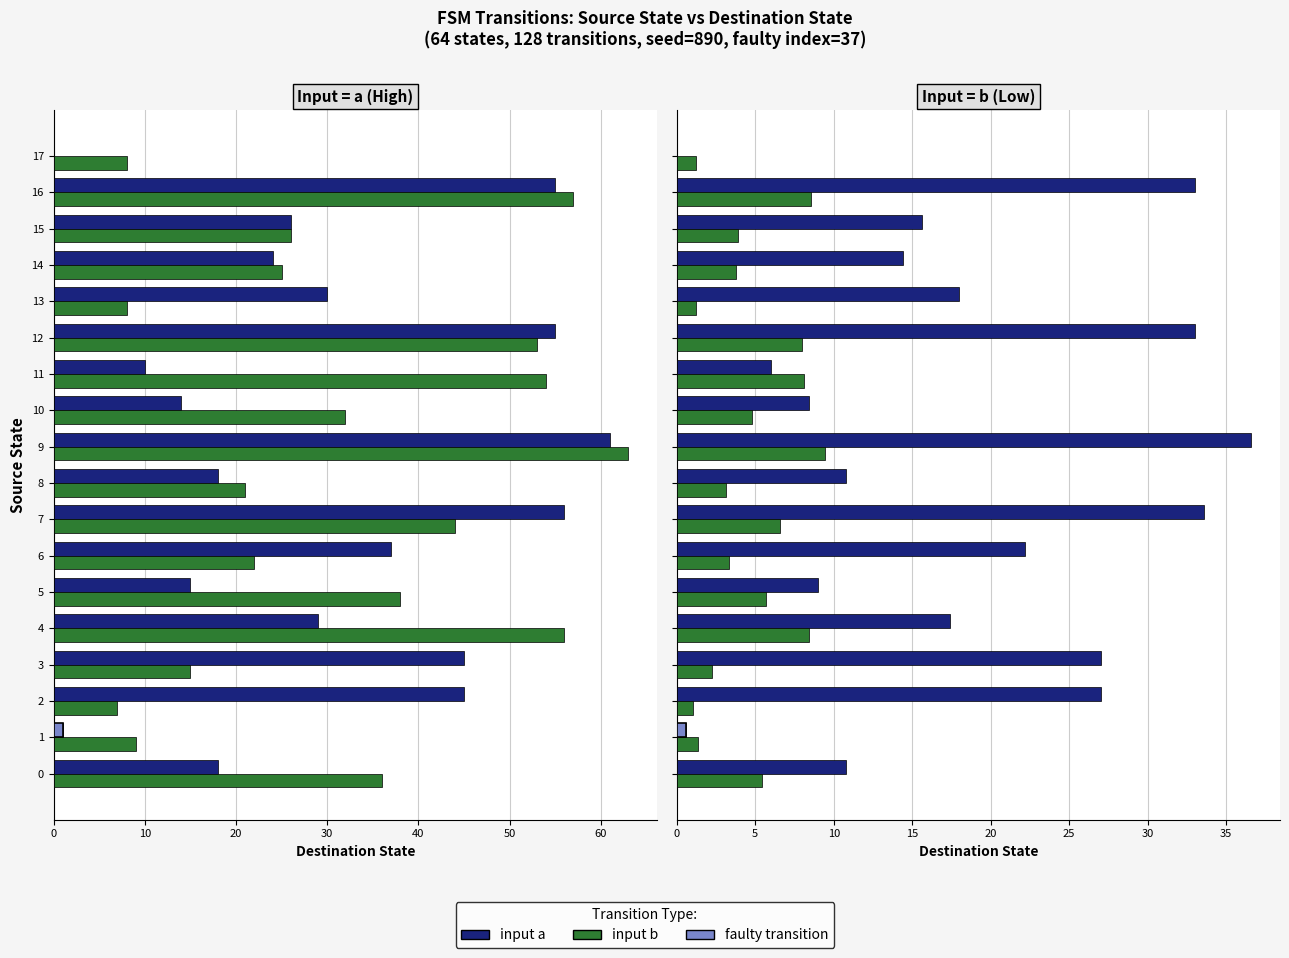

True or false: input a has a value of 9.0 at 11.

False